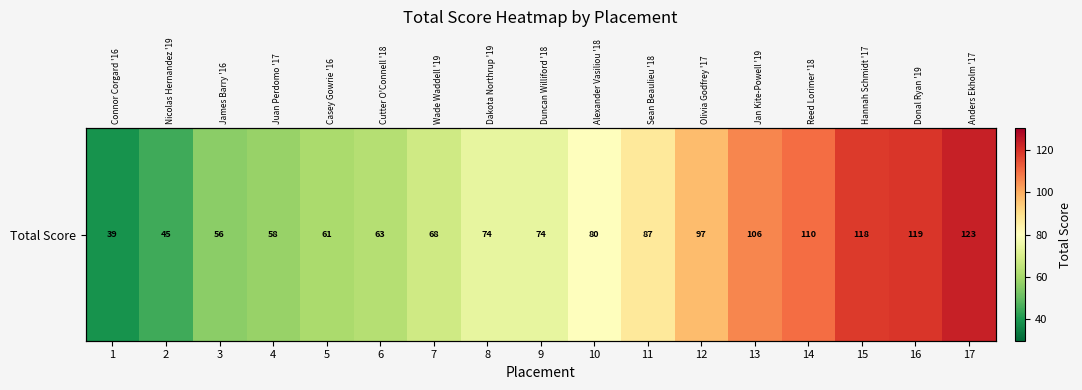

Reading left to right, what are all the values shown in this chart?

39	45	56	58	61	63	68	74	74	80	87	97	106	110	118	119	123